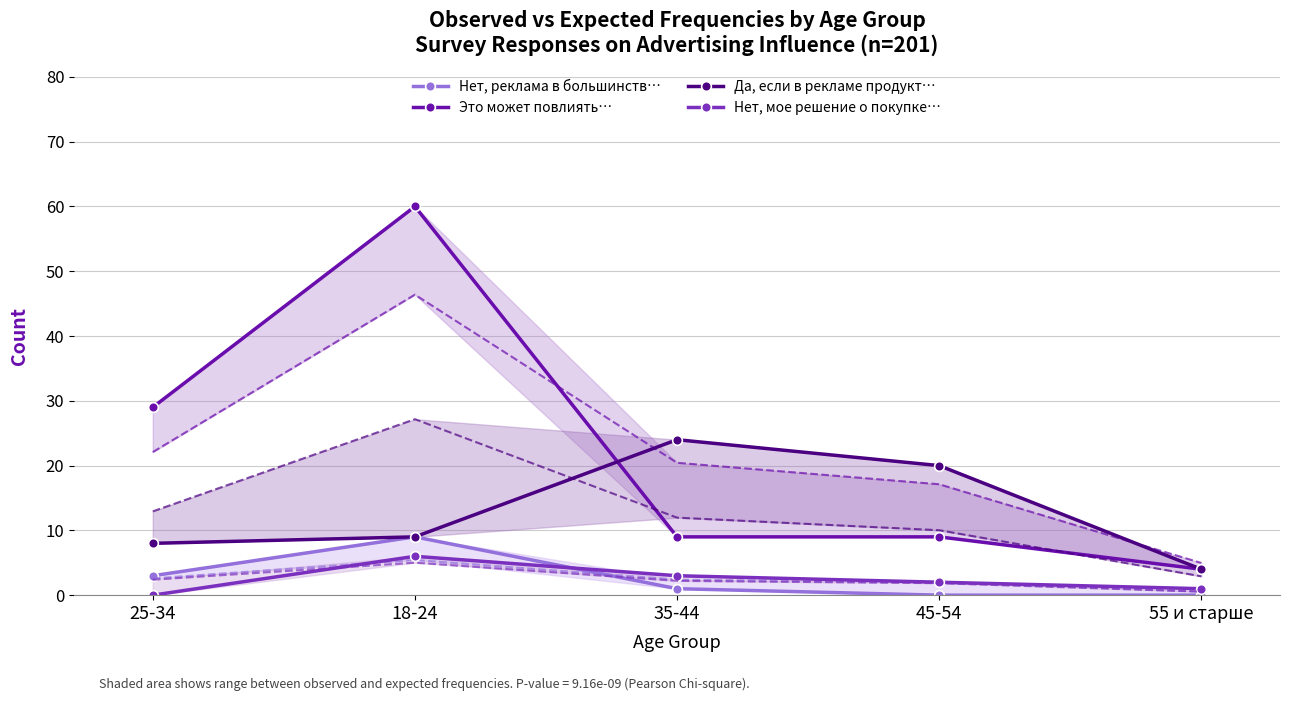

List the series in order of their peak value, highest first.

Это может повлиять…, Да, если в рекламе продукт…, Нет, реклама в большинств…, Нет, мое решение о покупке…